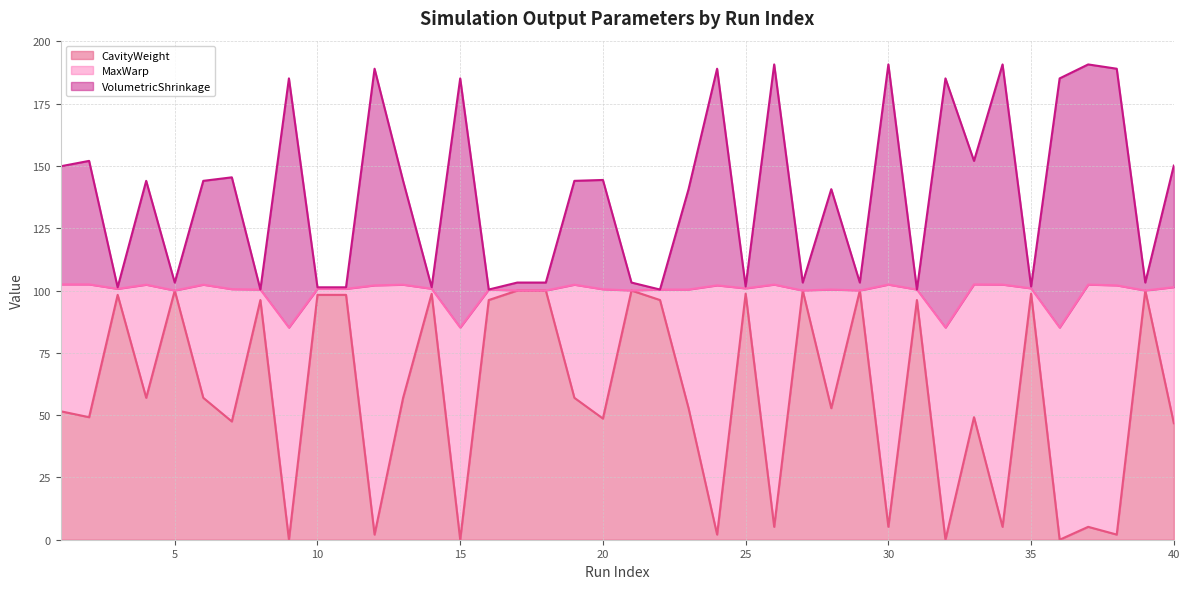

What is the maximum value for CavityWeight?

100.0